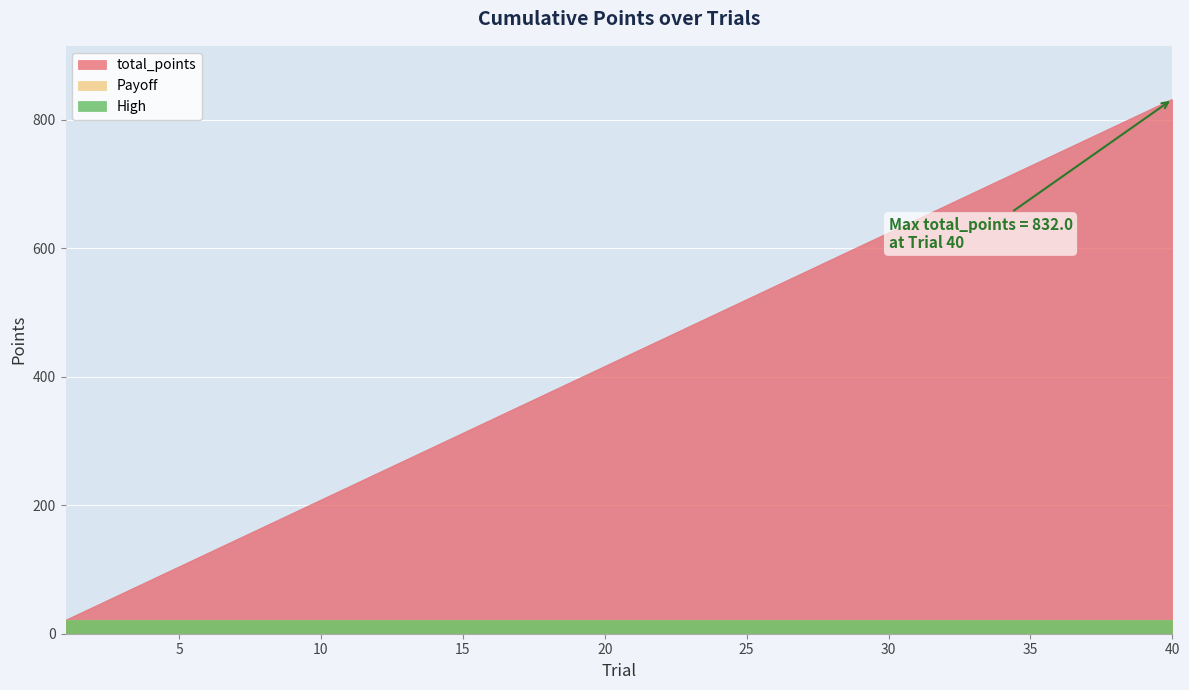

Reading left to right, transcribe all the data shown in this chart.

total_points: 1=20.8	2=41.6	3=62.4	4=83.2	5=104.0	6=124.8	7=145.6	8=166.4	9=187.2	10=208.0	11=228.8	12=249.6	13=270.4	14=291.2	15=312.0	16=332.8	17=353.6	18=374.4	19=395.2	20=416.0	21=436.8	22=457.6	23=478.4	24=499.2	25=520.0	26=540.8	27=561.6	28=582.4	29=603.2	30=624.0	31=644.8	32=665.6	33=686.4	34=707.2	35=728.0	36=748.8	37=769.6	38=790.4	39=811.2	40=832.0
Payoff: 1=20.8	2=20.8	3=20.8	4=20.8	5=20.8	6=20.8	7=20.8	8=20.8	9=20.8	10=20.8	11=20.8	12=20.8	13=20.8	14=20.8	15=20.8	16=20.8	17=20.8	18=20.8	19=20.8	20=20.8	21=20.8	22=20.8	23=20.8	24=20.8	25=20.8	26=20.8	27=20.8	28=20.8	29=20.8	30=20.8	31=20.8	32=20.8	33=20.8	34=20.8	35=20.8	36=20.8	37=20.8	38=20.8	39=20.8	40=20.8
High: 1=20.8	2=20.8	3=20.8	4=20.8	5=20.8	6=20.8	7=20.8	8=20.8	9=20.8	10=20.8	11=20.8	12=20.8	13=20.8	14=20.8	15=20.8	16=20.8	17=20.8	18=20.8	19=20.8	20=20.8	21=20.8	22=20.8	23=20.8	24=20.8	25=20.8	26=20.8	27=20.8	28=20.8	29=20.8	30=20.8	31=20.8	32=20.8	33=20.8	34=20.8	35=20.8	36=20.8	37=20.8	38=20.8	39=20.8	40=20.8